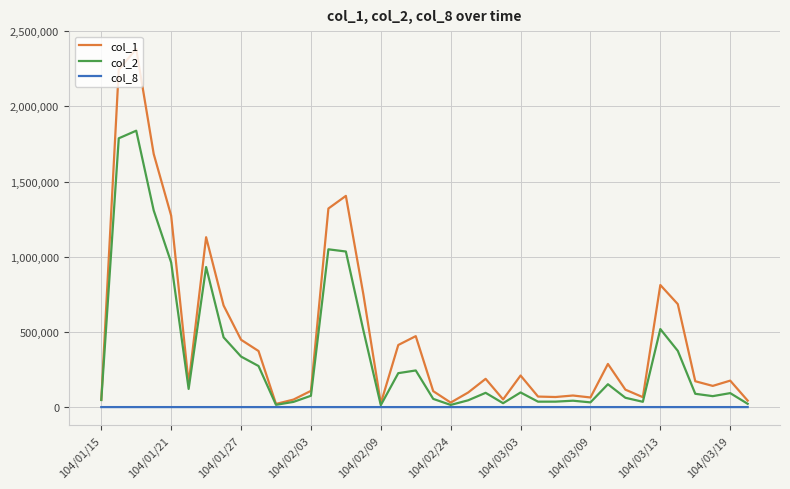

Which series has the largest total across all categories?

col_1